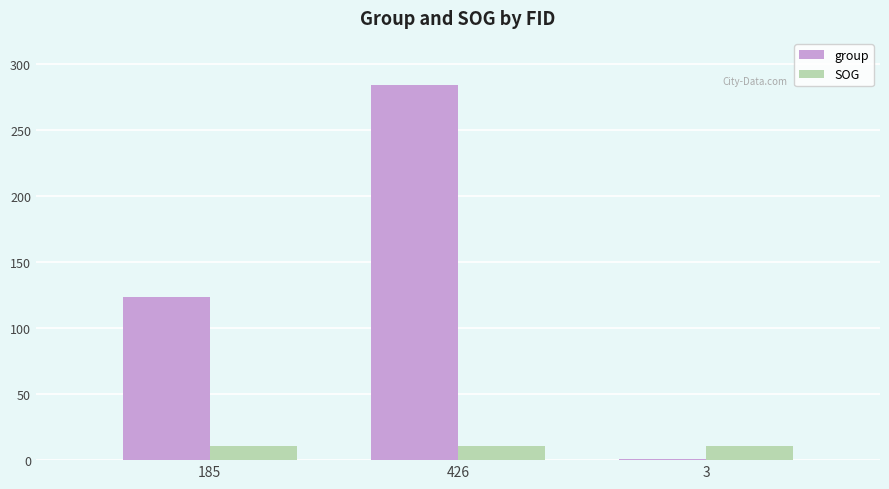

Is the value of group at 426 greater than the value of SOG at 185?

Yes